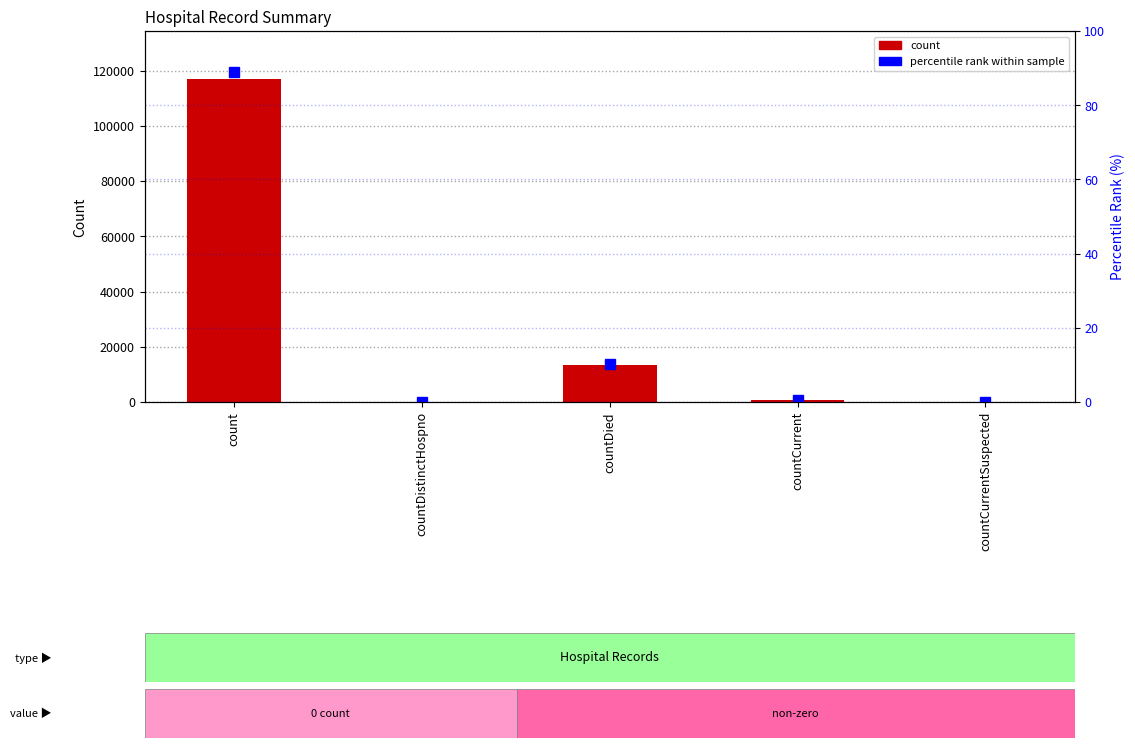

Between count and countCurrentSuspected, which series saw the biggest shift?

count